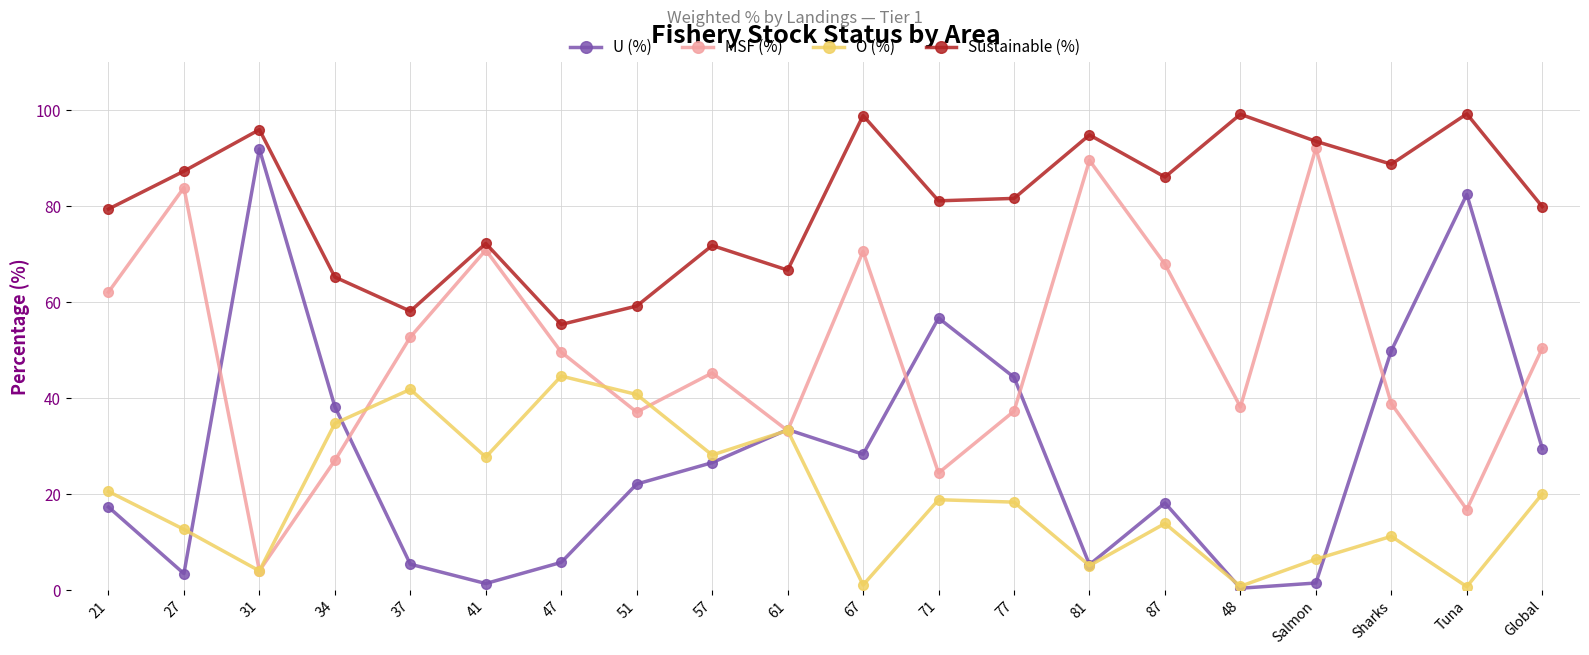

At how many categories does at least one series exceed 35?

20